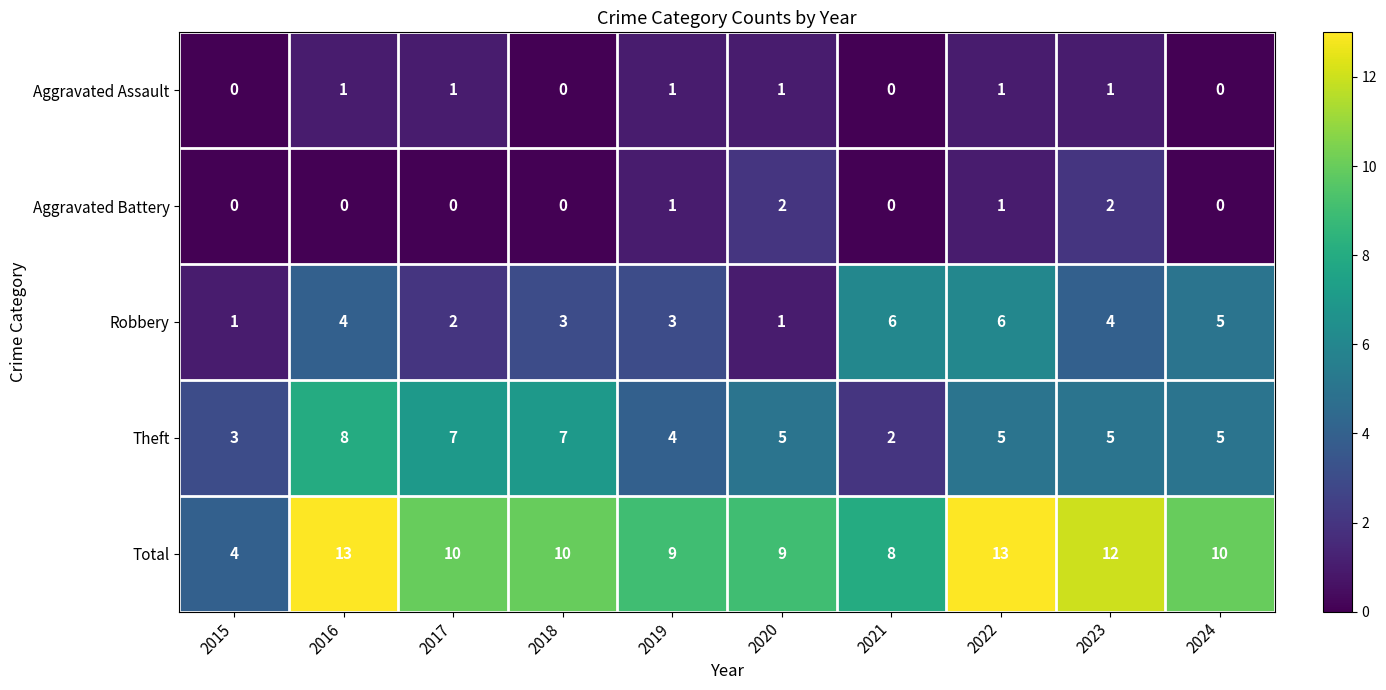

What is the spread (max minus min) of values at 2018?

10